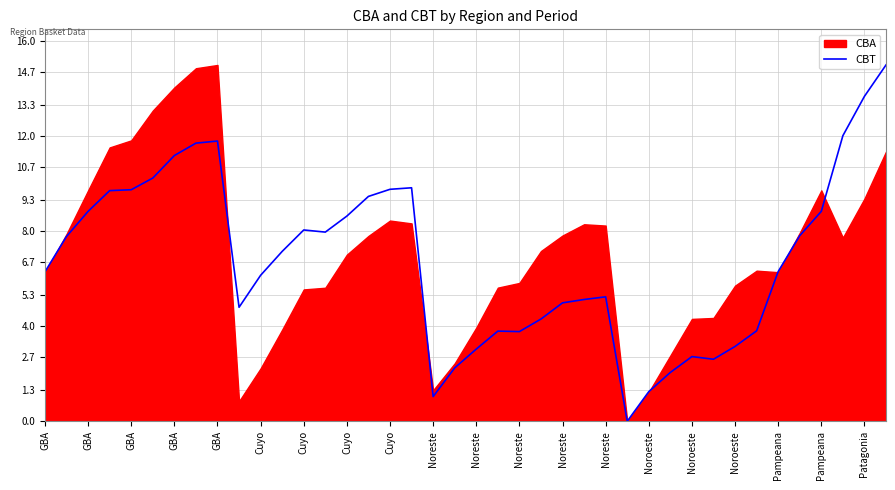

Approximately how many times larger is the value at Noreste compared to Noreste?

1.5